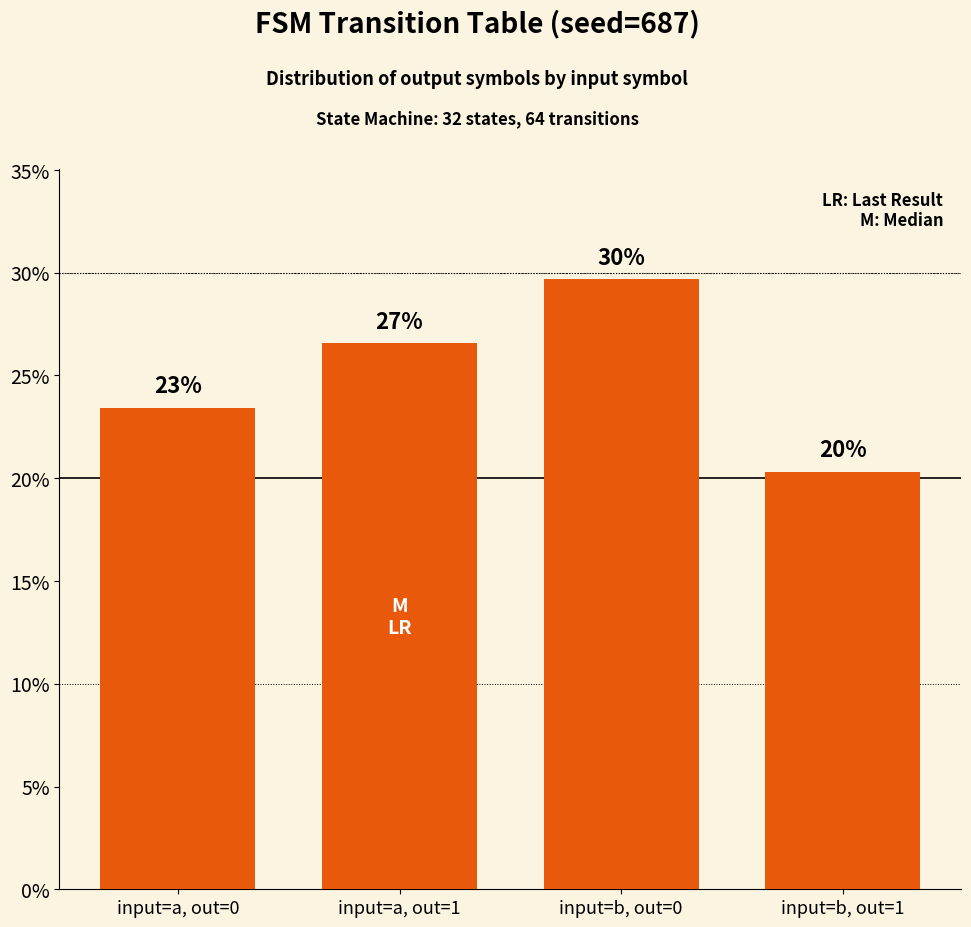

Reading left to right, transcribe all the data shown in this chart.

input=a, out=0=0.2	input=a, out=1=0.3	input=b, out=0=0.3	input=b, out=1=0.2